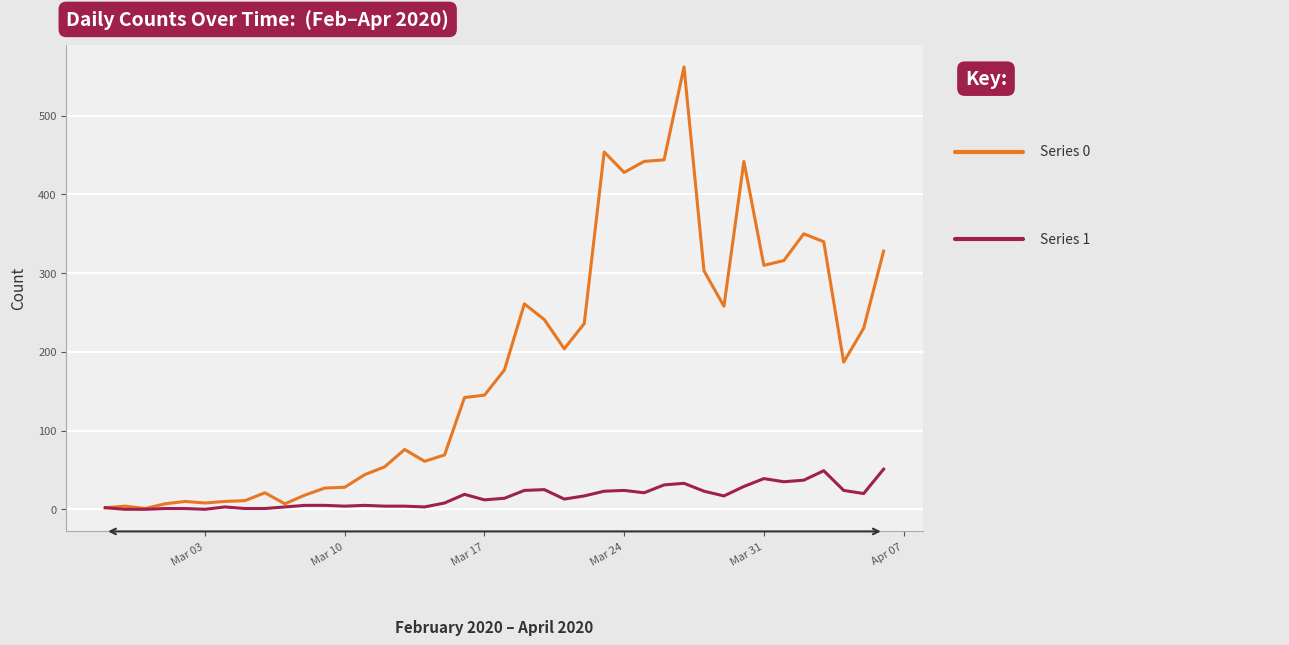

Does the chart display data point markers on the line(s)?

No